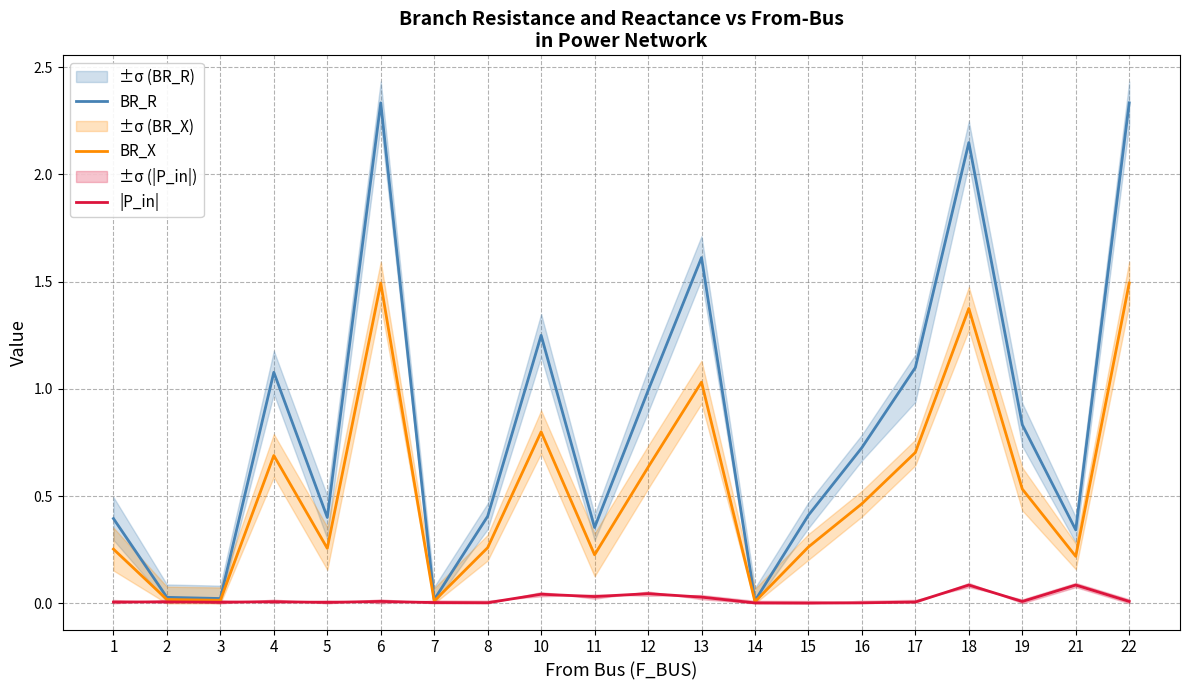

Which has a higher value, 5 or 22?

22